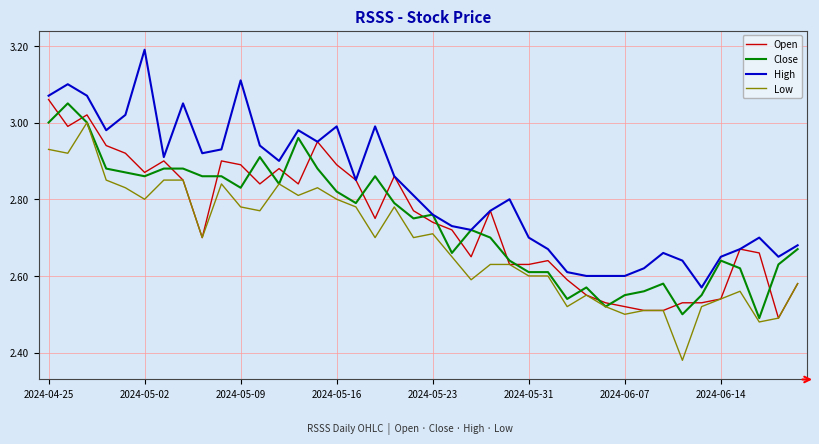

Which series has the largest total across all categories?

High